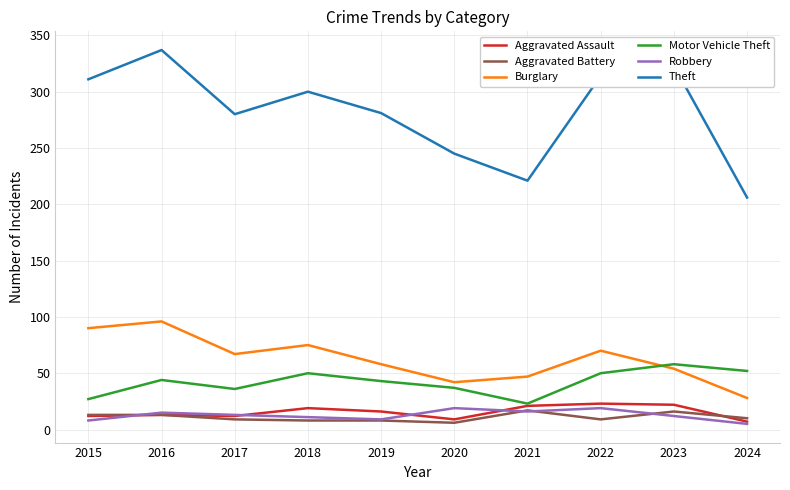

True or false: Aggravated Battery and Burglary intersect in this chart.

False